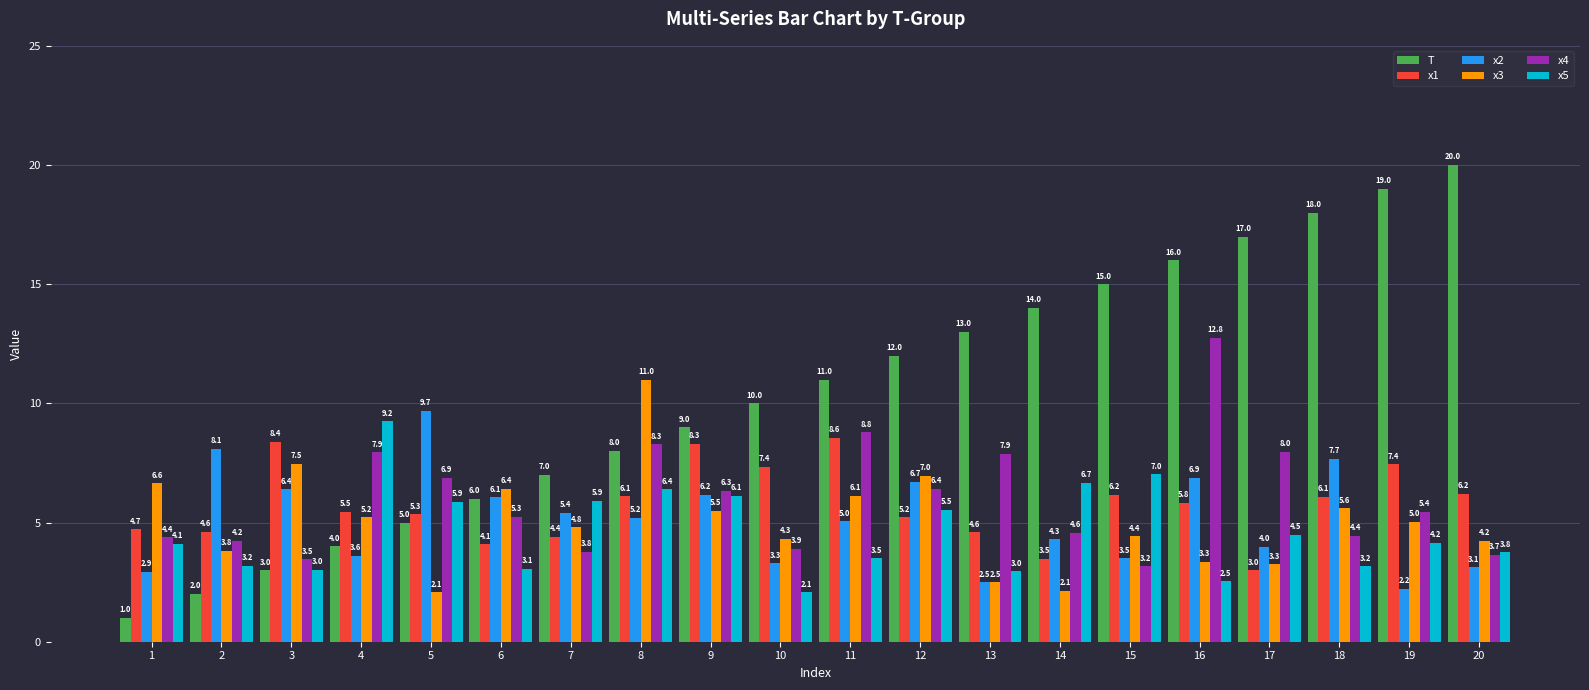

At which label does x2 reach its minimum?

19